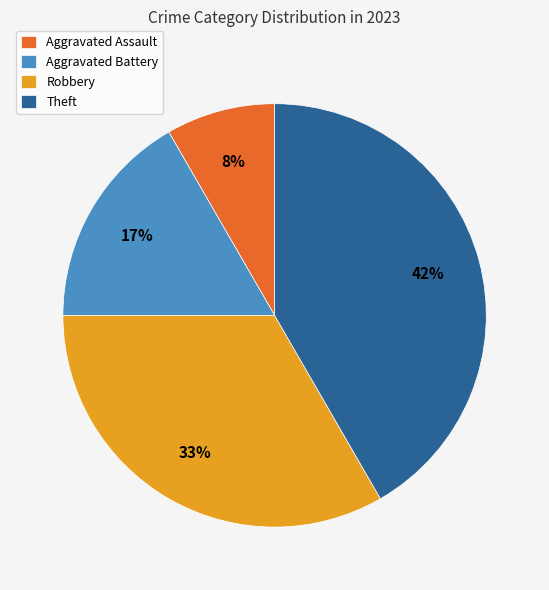

Is it true that Aggravated Assault is 1% of the pie?

False